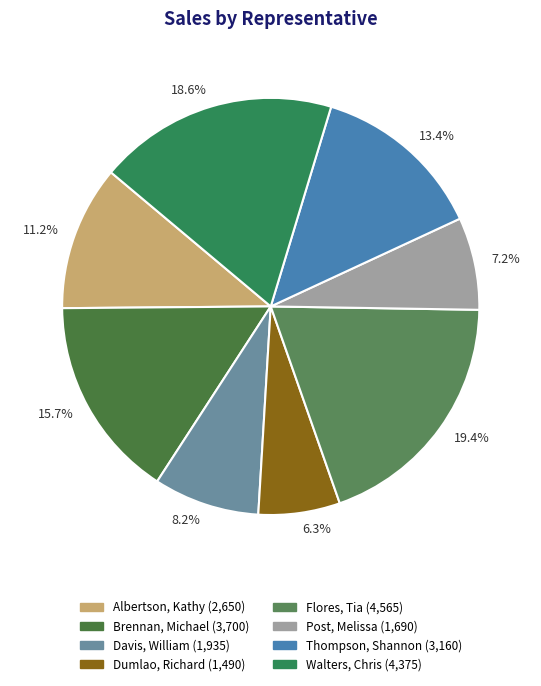

Which category has the biggest portion of the pie?

19.4%